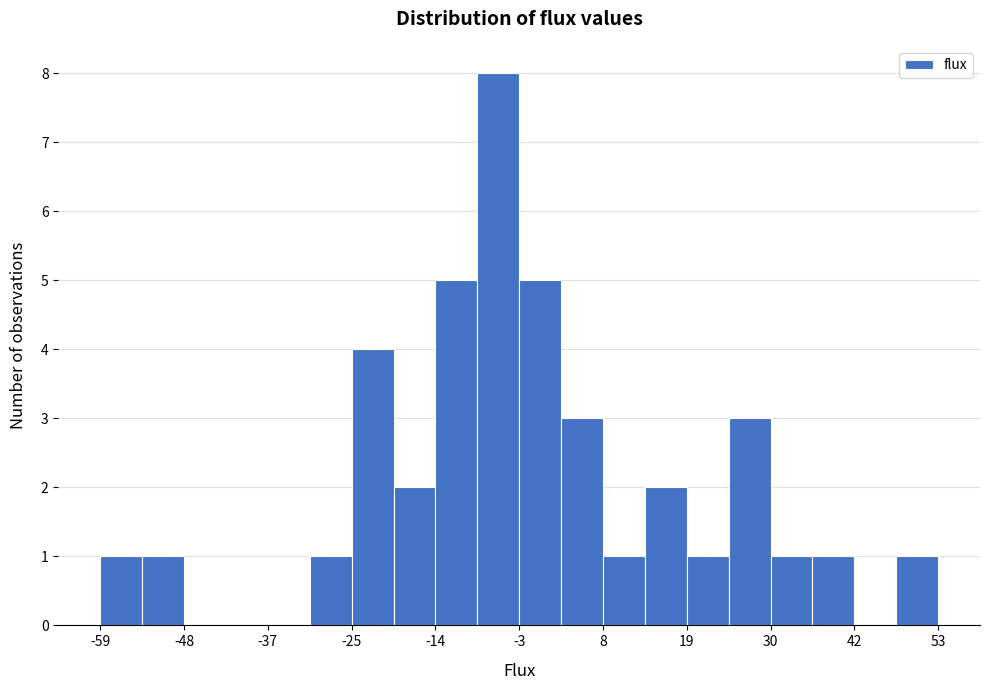

Read against the x-axis, roughly where is the centre of the tallest bar?

-6